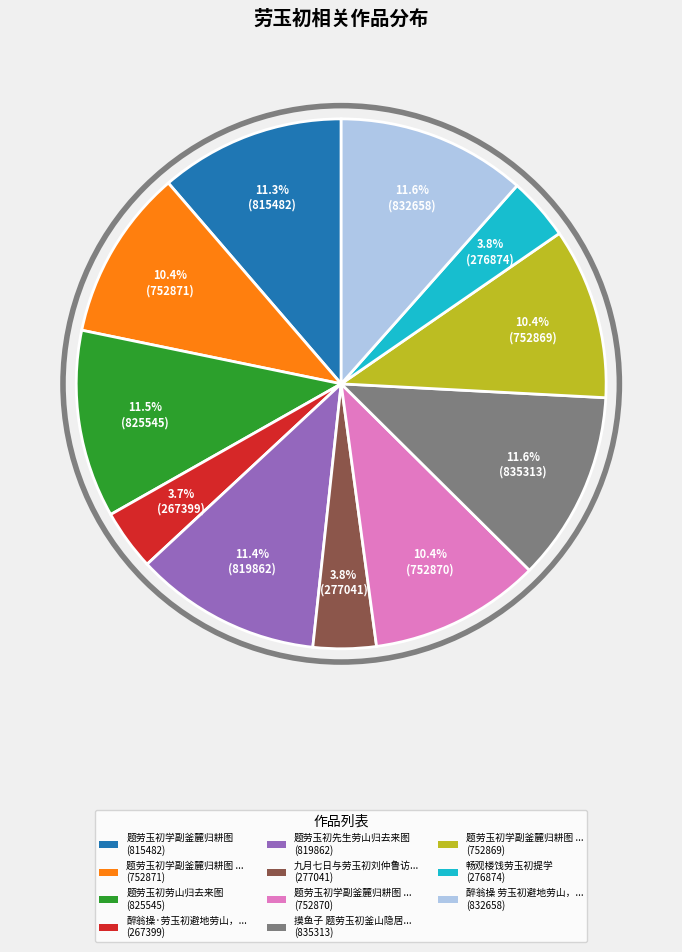

Is there any slice that represents more than half of the pie?

No